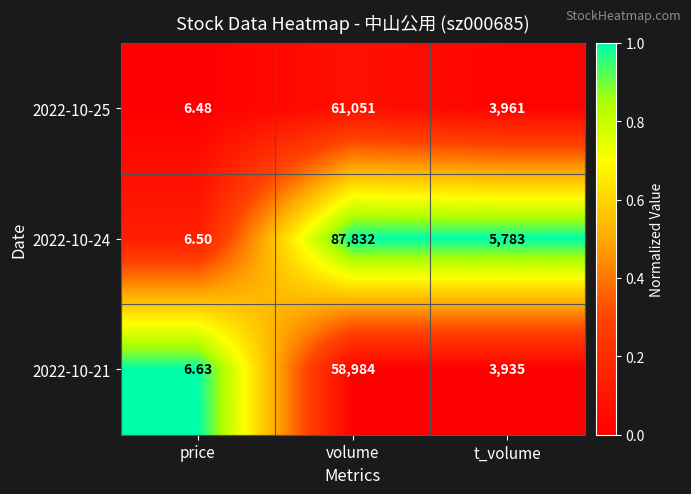

Which label corresponds to the smallest value in the chart?

price